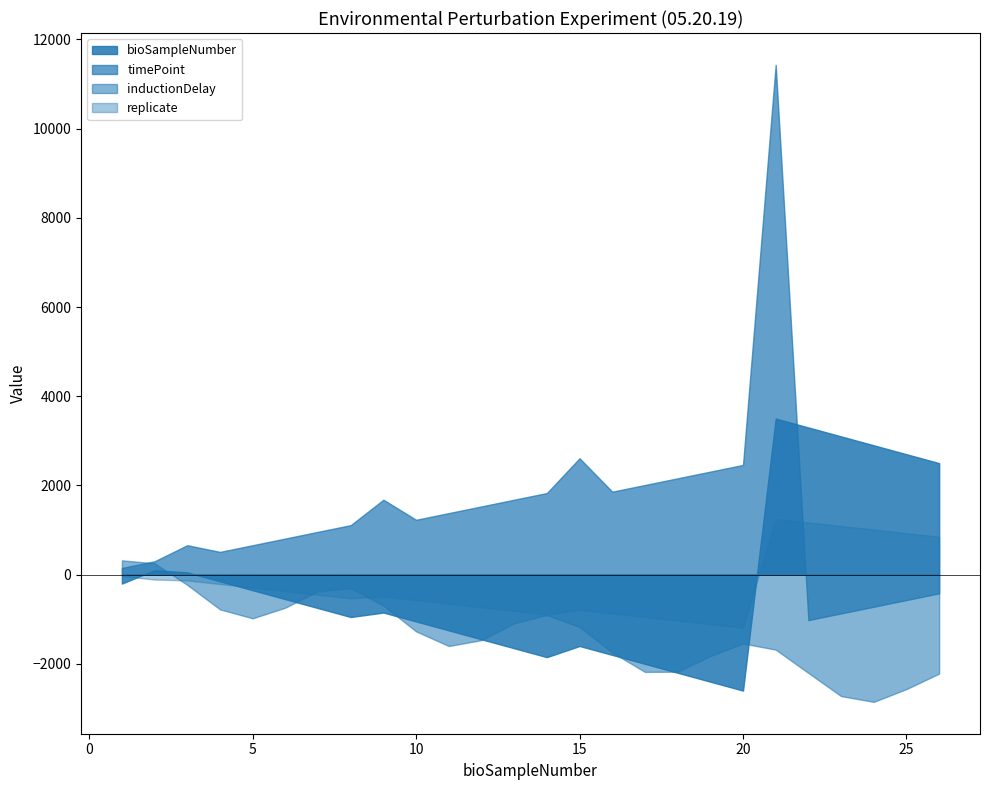

How many data points in timePoint are less than 90?

8